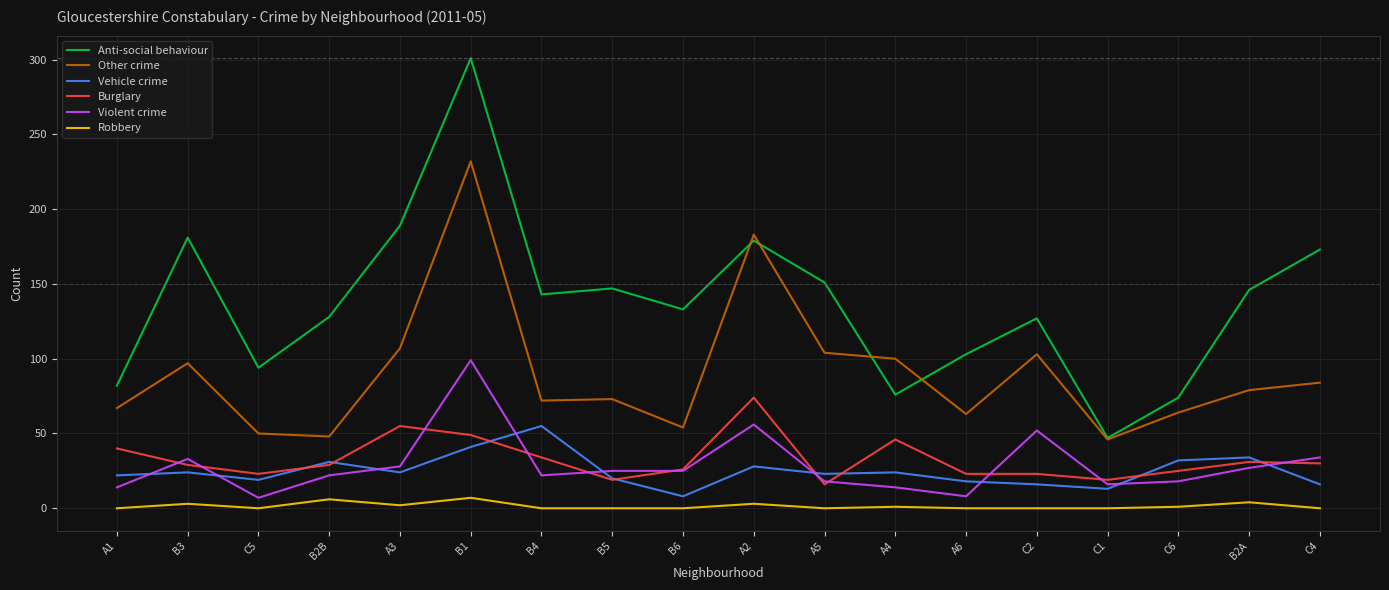

At which category is the sum across all series the highest?

B1